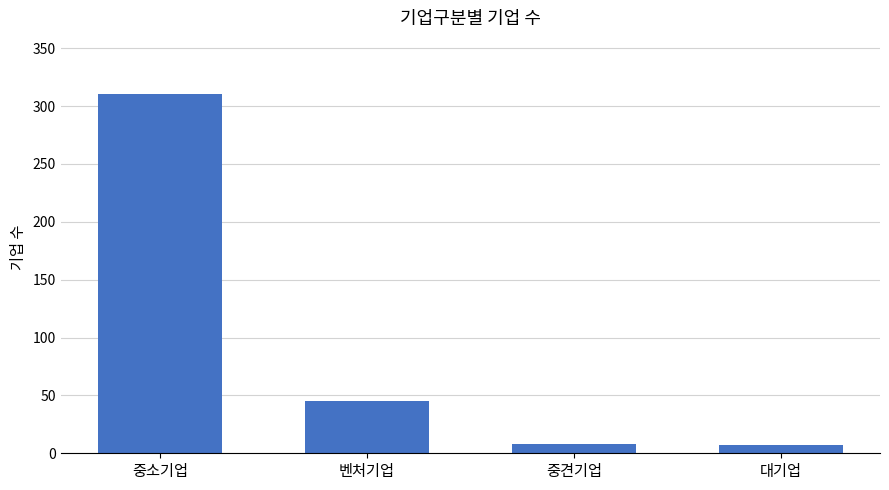

True or false: the data shows 7 at 대기업.

True